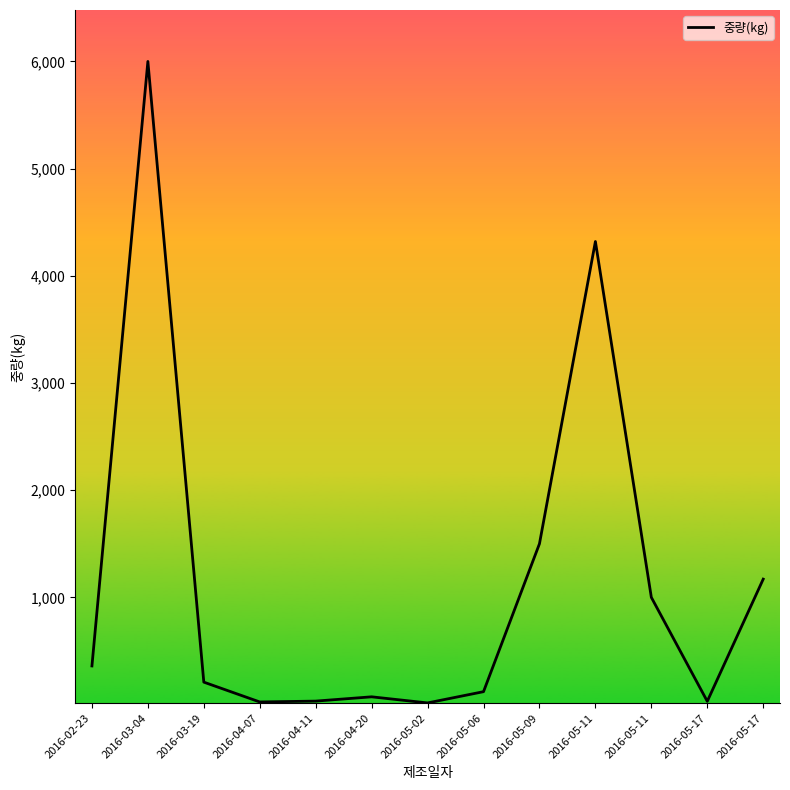

How many points are lower than both their immediate neighbors (excluding endpoints)?

3